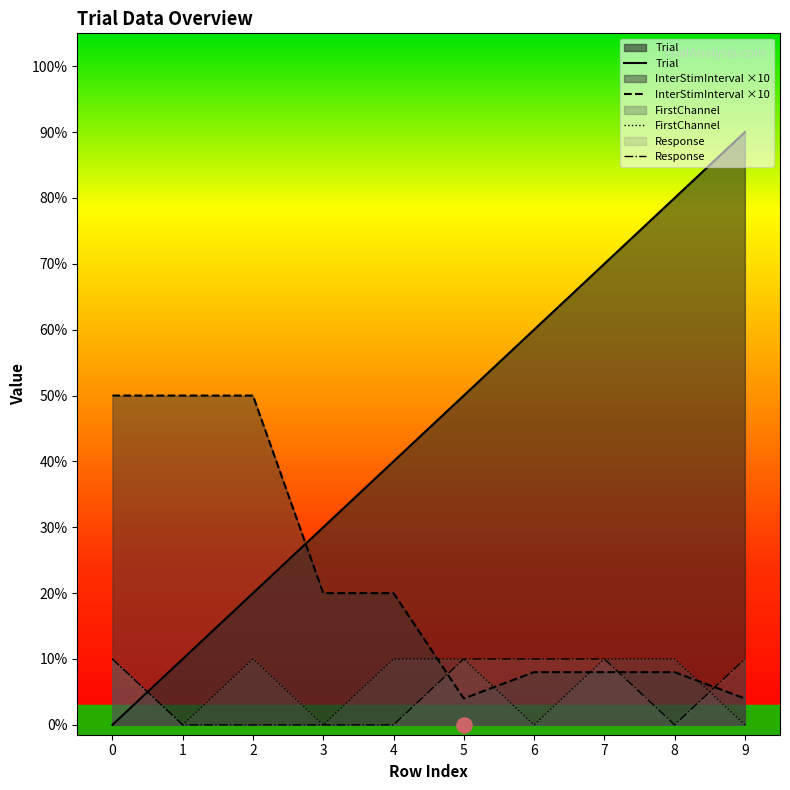

What is the total value across all series at 7?

9.8